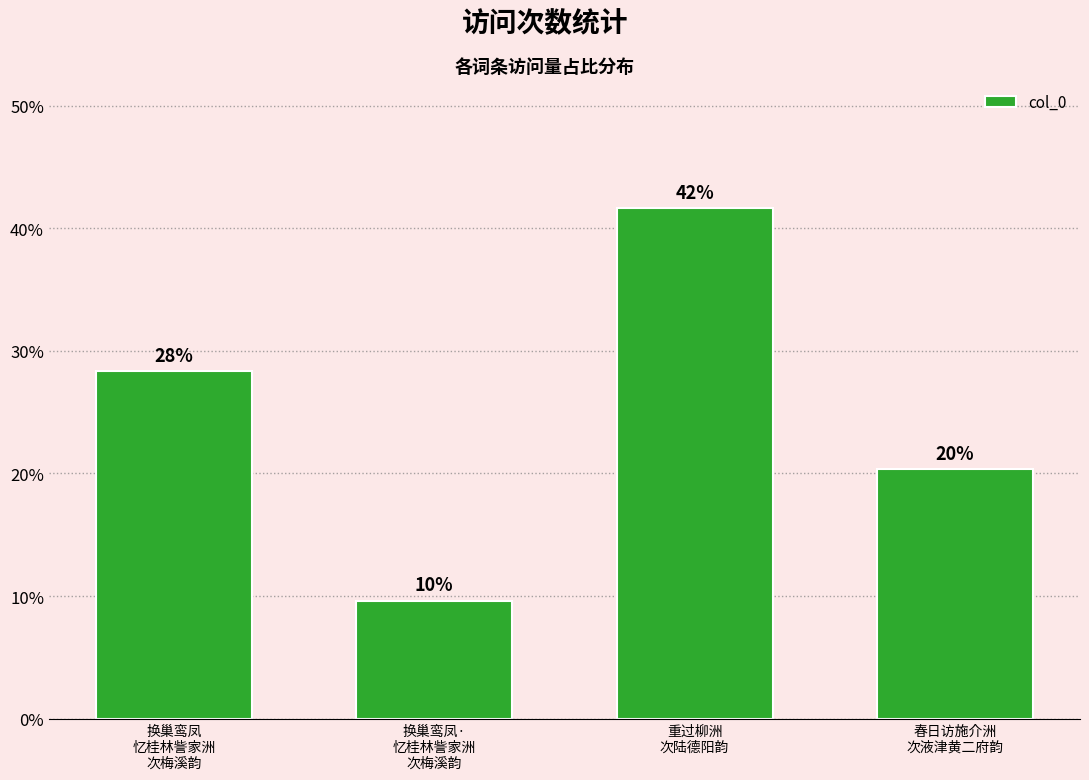

Reading left to right, transcribe all the data shown in this chart.

28.4	9.6	41.7	20.3